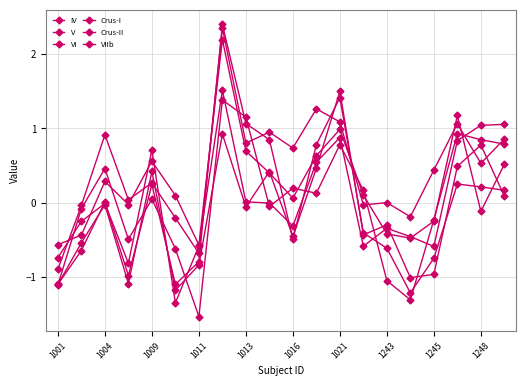

Where is the first local minimum for VI?

1011